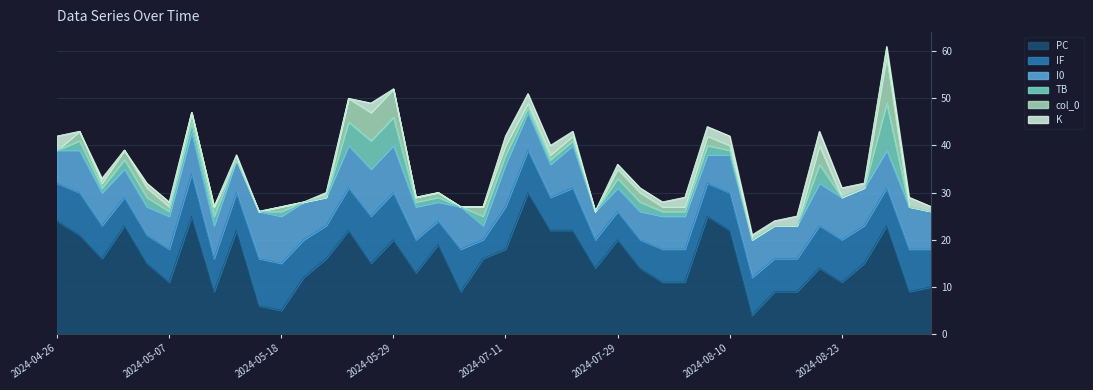

Reading right to left, transcribe all the data shown in this chart.

K: 1	2	2	1	2	3	2	1	1	2	2	2	1	1	1	0	1	2	2	2	0	0	0	0	0	2	0	1	0	0	0	1	0	0	1	1	0	1	0	3
TB: 0	0	10	0	0	4	0	0	0	1	2	1	1	2	2	0	1	1	1	2	2	0	1	1	6	6	5	0	0	1	0	0	2	2	1	2	2	1	2	0
col_0: 0	0	10	0	0	4	0	0	0	1	2	1	1	2	2	0	1	1	1	2	2	0	1	1	6	6	5	0	0	1	0	0	2	2	1	2	2	1	2	0
I0: 8	9	8	8	9	9	7	7	8	8	6	7	7	6	5	6	9	7	8	9	3	9	4	7	10	10	9	6	8	10	10	7	7	9	7	6	6	7	9	7
IF: 8	9	8	8	9	9	7	7	8	8	7	7	7	6	6	6	9	7	9	9	4	9	5	7	10	10	9	7	8	10	10	8	7	9	7	6	6	7	9	8
PC: 10	9	23	15	11	14	9	9	4	22	25	11	11	14	20	14	22	22	30	18	16	9	19	13	20	15	22	16	12	5	6	22	9	25	11	15	23	16	21	24